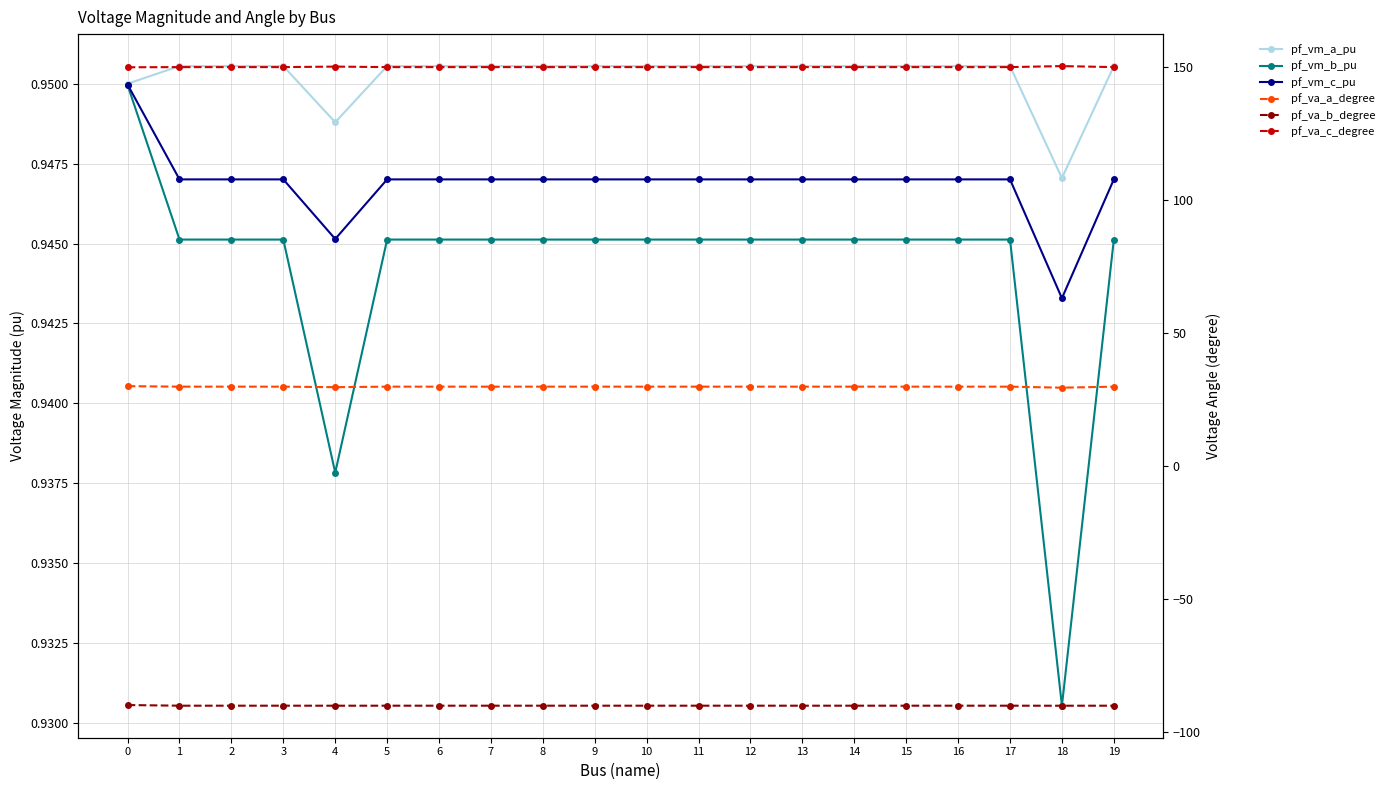

What are all the series names shown in the legend?

pf_vm_a_pu, pf_vm_b_pu, pf_vm_c_pu, pf_va_a_degree, pf_va_b_degree, pf_va_c_degree